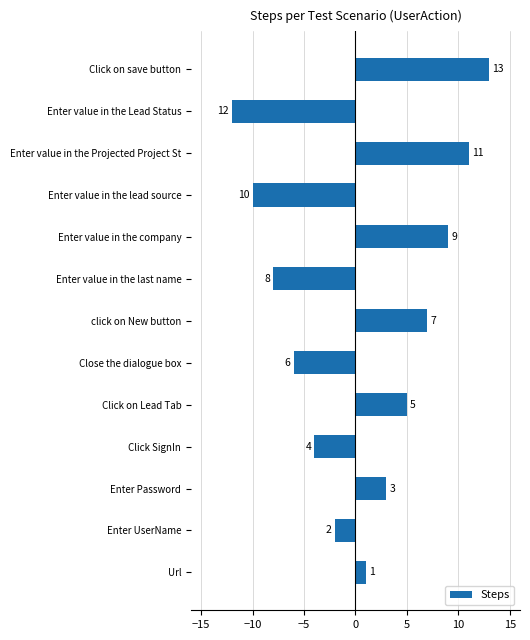

List the labels in order of value, smallest first.

Enter value in the Lead Status, Enter value in the lead source, Enter value in the last name, Close the dialogue box, Click SignIn, Enter UserName, Url, Enter Password, Click on Lead Tab, click on New button, Enter value in the company, Enter value in the Projected Project St, Click on save button